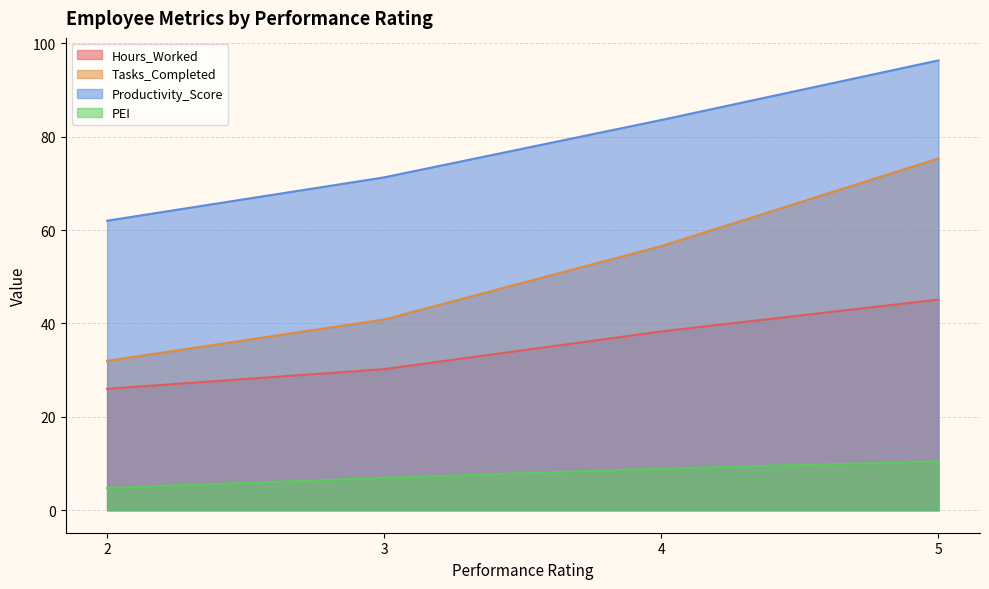

What is the total value across all series at 3?

149.3